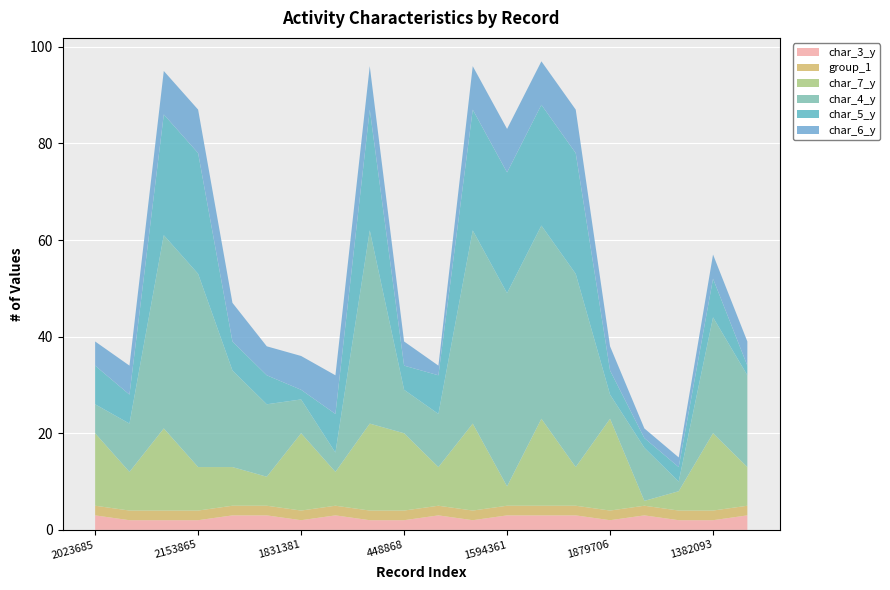

Reading right to left, what are all the values shown in this chart?

char_3_y: 2162605=3	1382093=2	1828842=2	1670034=3	1879706=2	981795=3	186725=3	1594361=3	2172304=2	1391904=3	448868=2	1091452=2	1394423=3	1831381=2	544810=3	1300380=3	2153865=2	1184283=2	1839236=2	2023685=3
group_1: 2162605=2	1382093=2	1828842=2	1670034=2	1879706=2	981795=2	186725=2	1594361=2	2172304=2	1391904=2	448868=2	1091452=2	1394423=2	1831381=2	544810=2	1300380=2	2153865=2	1184283=2	1839236=2	2023685=2
char_7_y: 2162605=8	1382093=16	1828842=4	1670034=1	1879706=19	981795=8	186725=18	1594361=4	2172304=18	1391904=8	448868=16	1091452=18	1394423=7	1831381=16	544810=6	1300380=8	2153865=9	1184283=17	1839236=8	2023685=15
char_4_y: 2162605=19	1382093=24	1828842=2	1670034=11	1879706=5	981795=40	186725=40	1594361=40	2172304=40	1391904=11	448868=9	1091452=40	1394423=4	1831381=7	544810=15	1300380=20	2153865=40	1184283=40	1839236=10	2023685=6
char_5_y: 2162605=2	1382093=8	1828842=3	1670034=2	1879706=5	981795=25	186725=25	1594361=25	2172304=25	1391904=8	448868=5	1091452=25	1394423=8	1831381=2	544810=6	1300380=6	2153865=25	1184283=25	1839236=6	2023685=8
char_6_y: 2162605=5	1382093=5	1828842=2	1670034=2	1879706=5	981795=9	186725=9	1594361=9	2172304=9	1391904=2	448868=5	1091452=9	1394423=8	1831381=7	544810=6	1300380=8	2153865=9	1184283=9	1839236=6	2023685=5